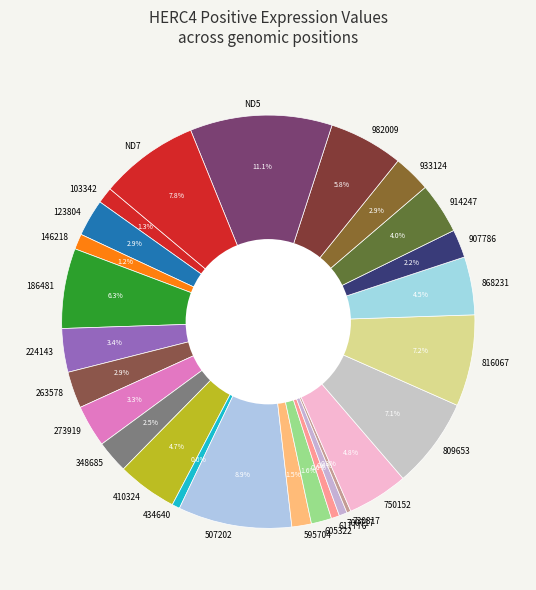

Is the sum of 816067 and 146218 greater than half?

No